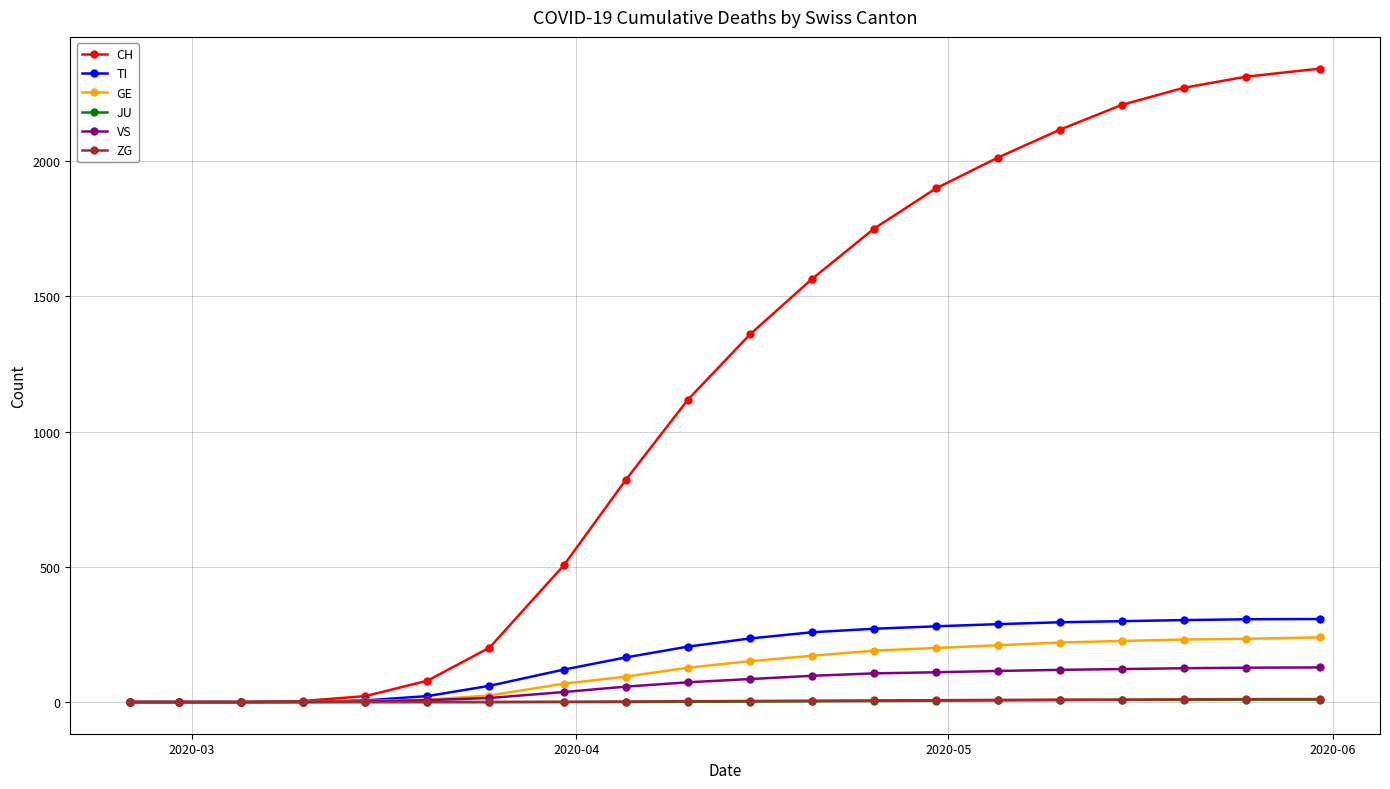

What is the highest value of the GE series?

239